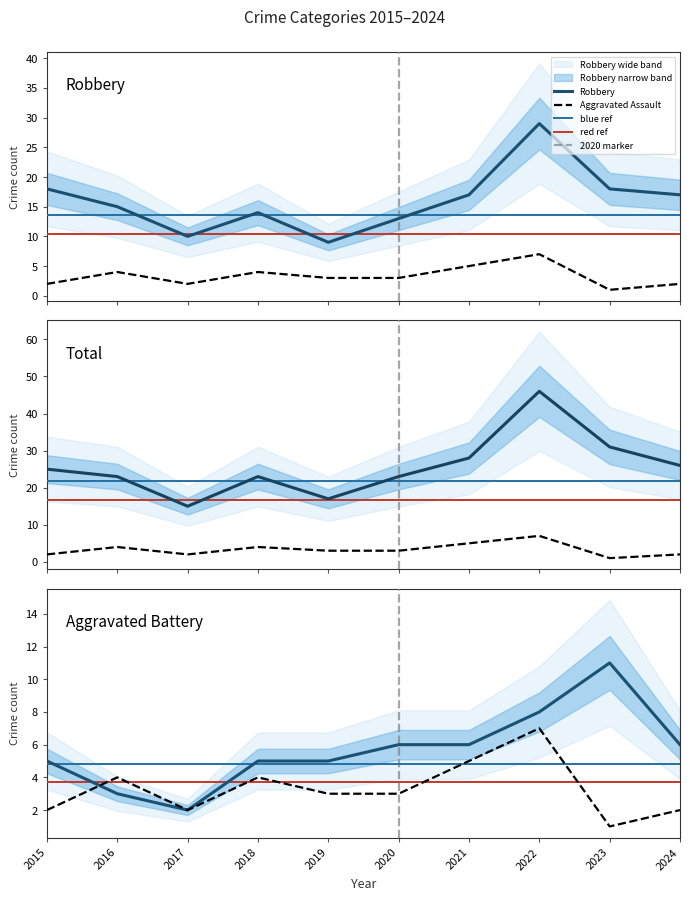

Does the chart have visible grid lines?

No